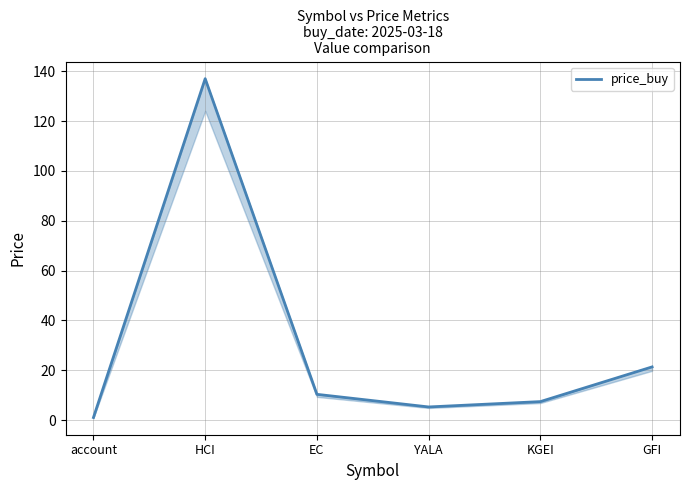

The value at KGEI is 7.4. True or false?

True